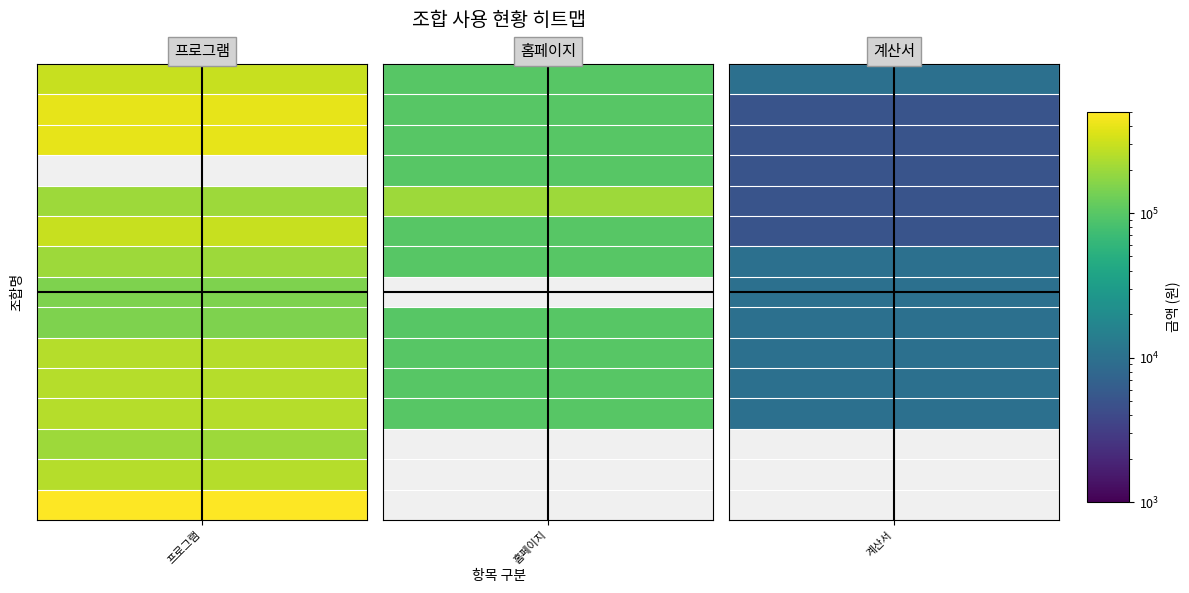

Is it true that 경상남도 equals 3163 at 계산서?

False